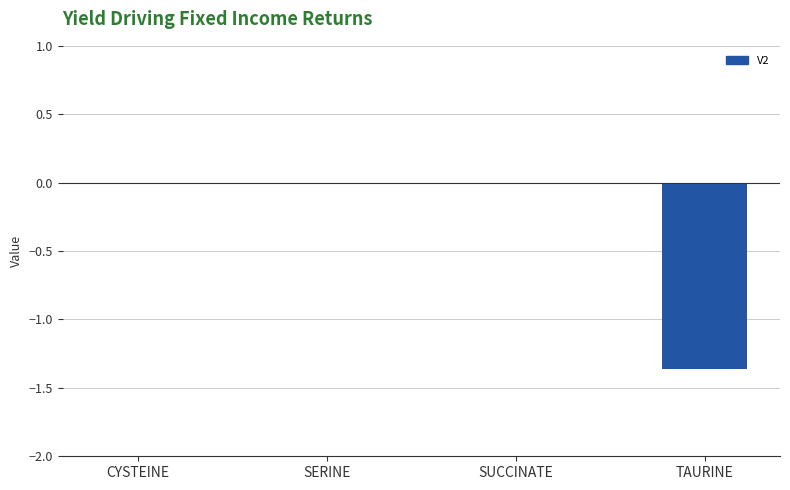

How many categories are shown in the chart?

4